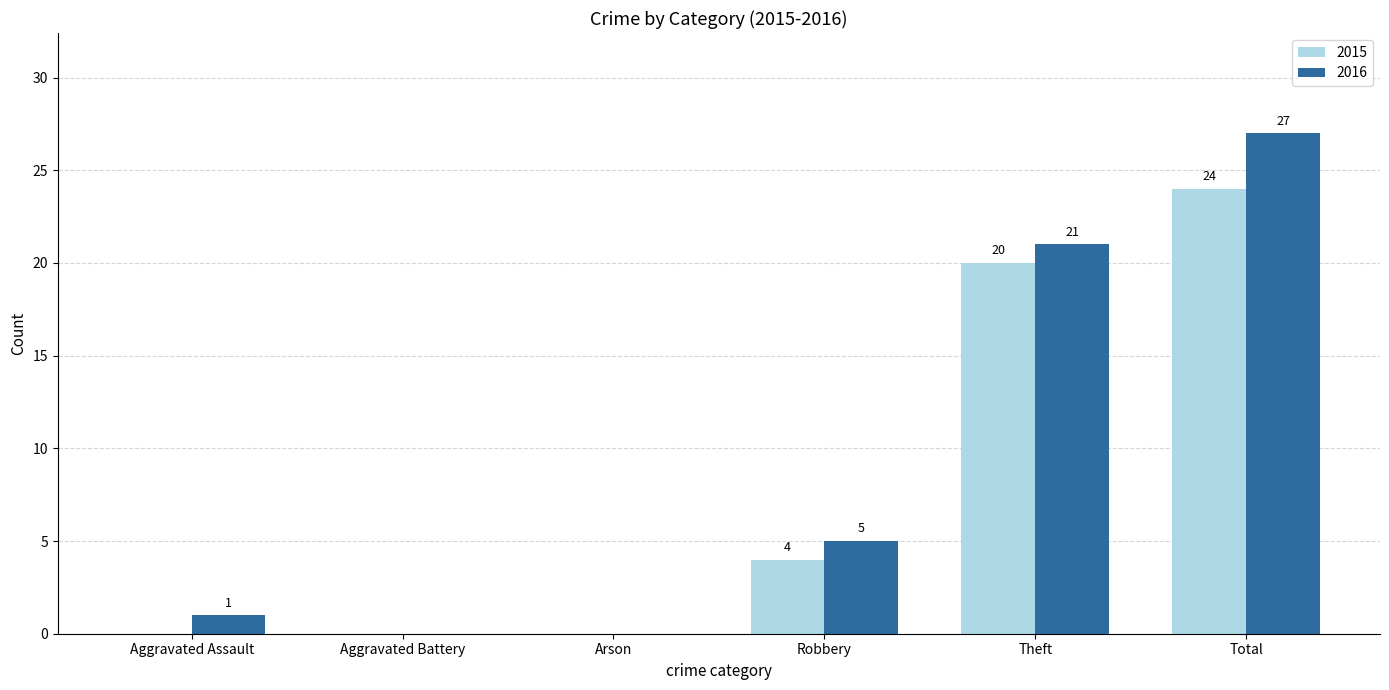

What are all the series names shown in the legend?

2015, 2016